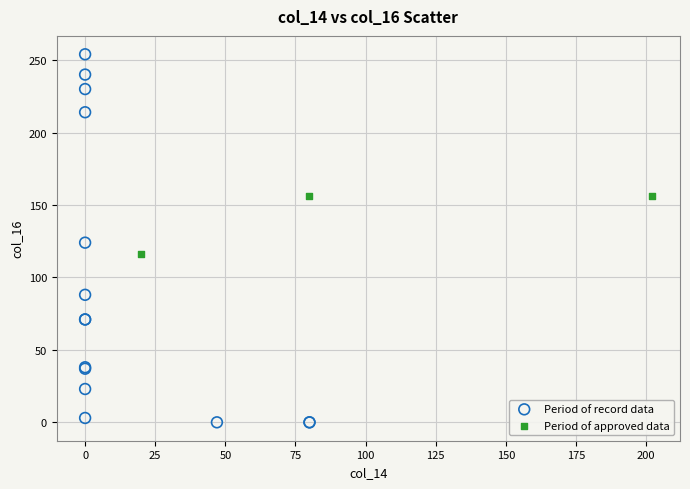

Which series has the widest spread of Y values?

Period of record data